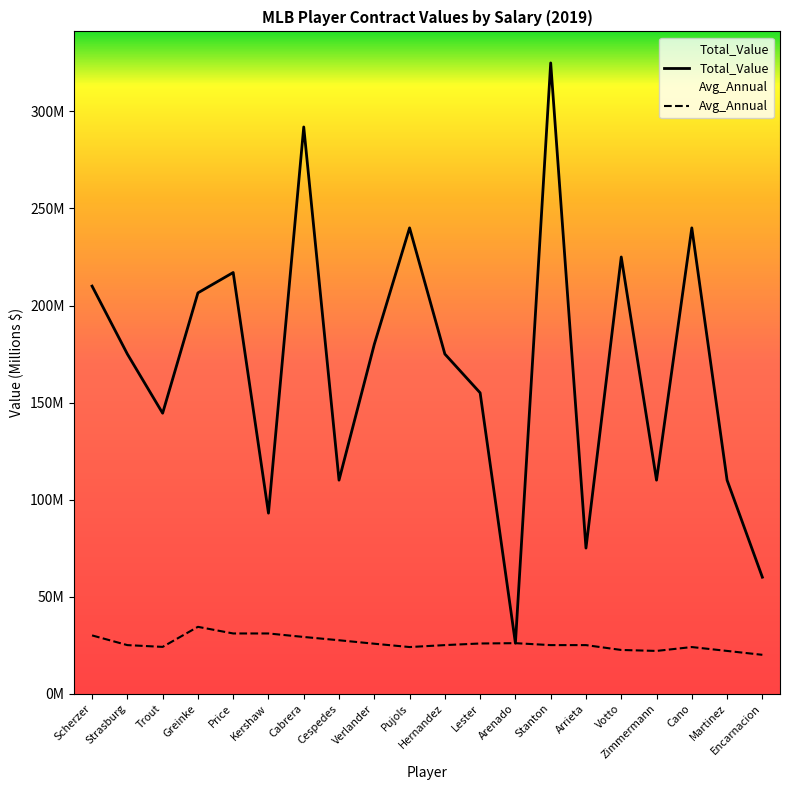

True or false: Avg_Annual and Total_Value cross at least once.

False